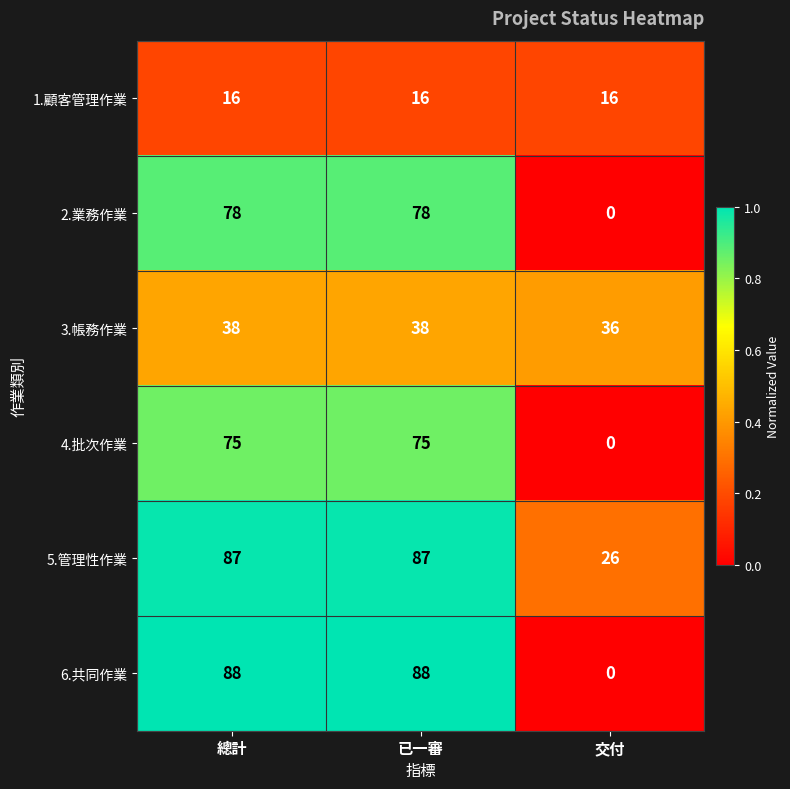

At 總計, list the series in order from largest to smallest.

6.共同作業, 5.管理性作業, 2.業務作業, 4.批次作業, 3.帳務作業, 1.顧客管理作業